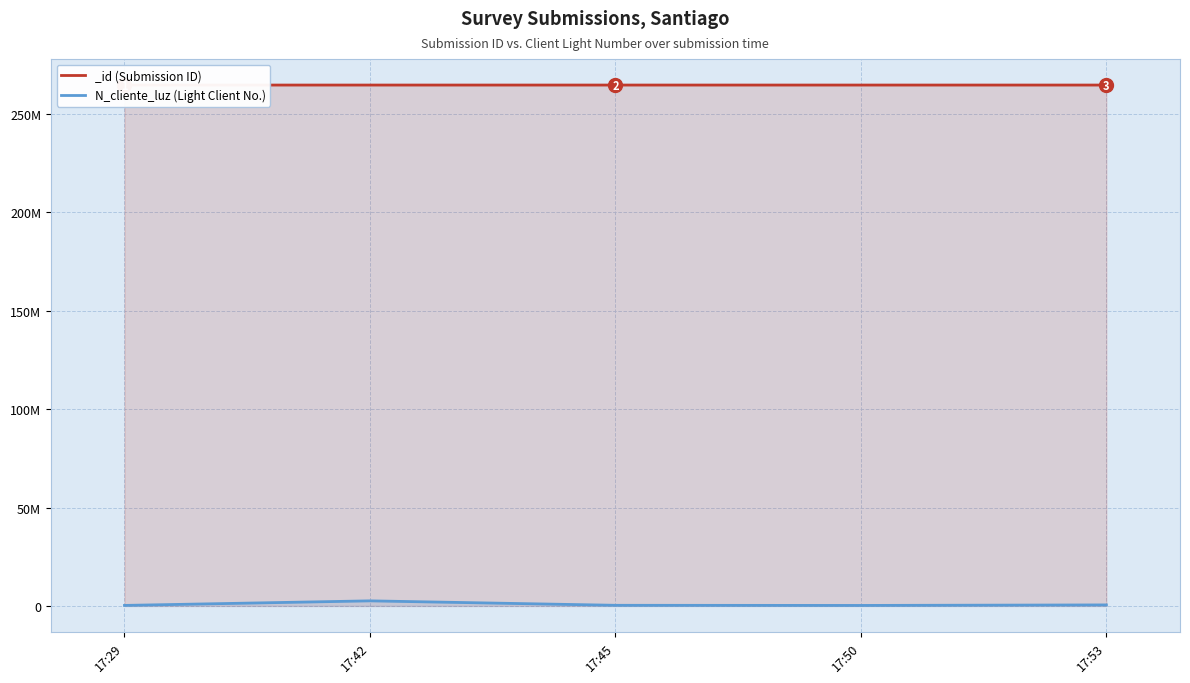

What is the sum of all values?

3960009